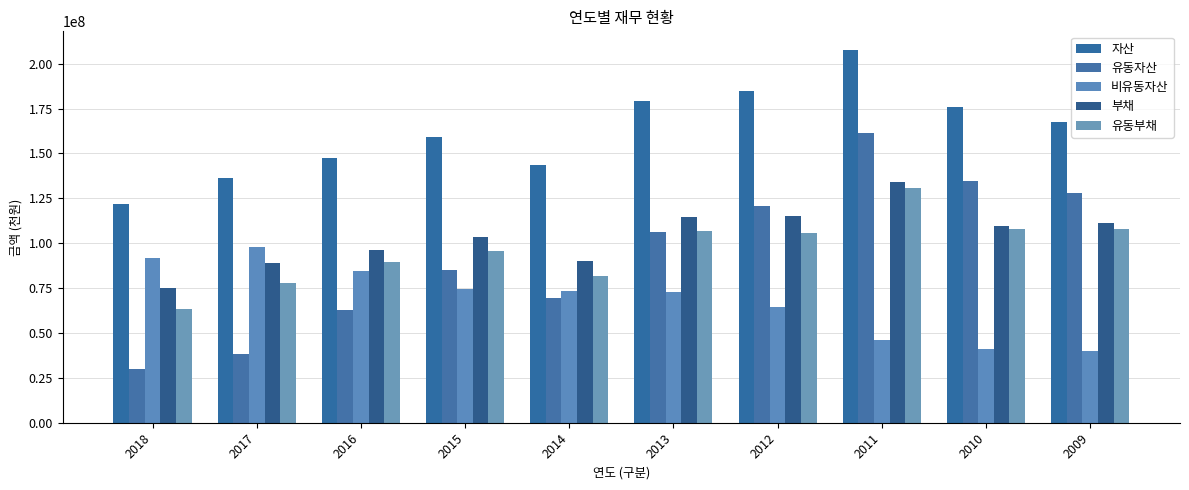

What is the greatest value displayed?

207614496